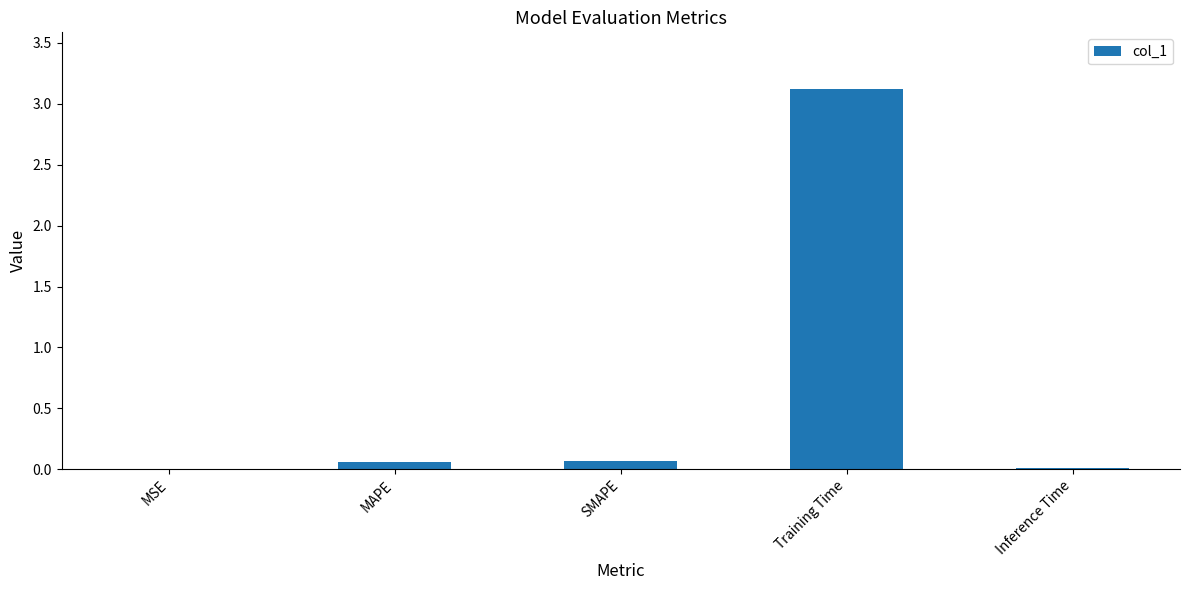

True or false: the data shows 5.2 at Training Time.

False